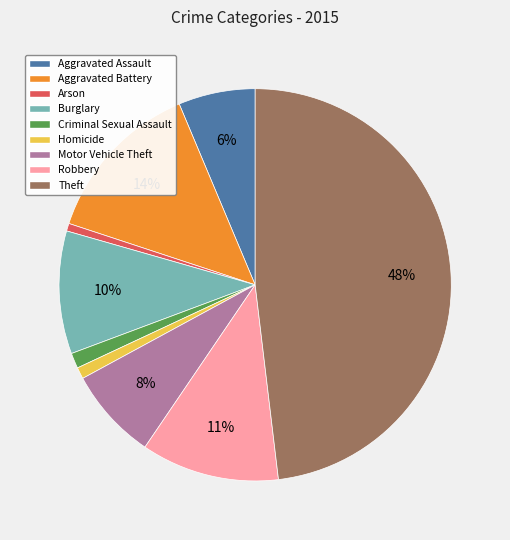

To the nearest percent, what portion does Aggravated Assault represent?

6%